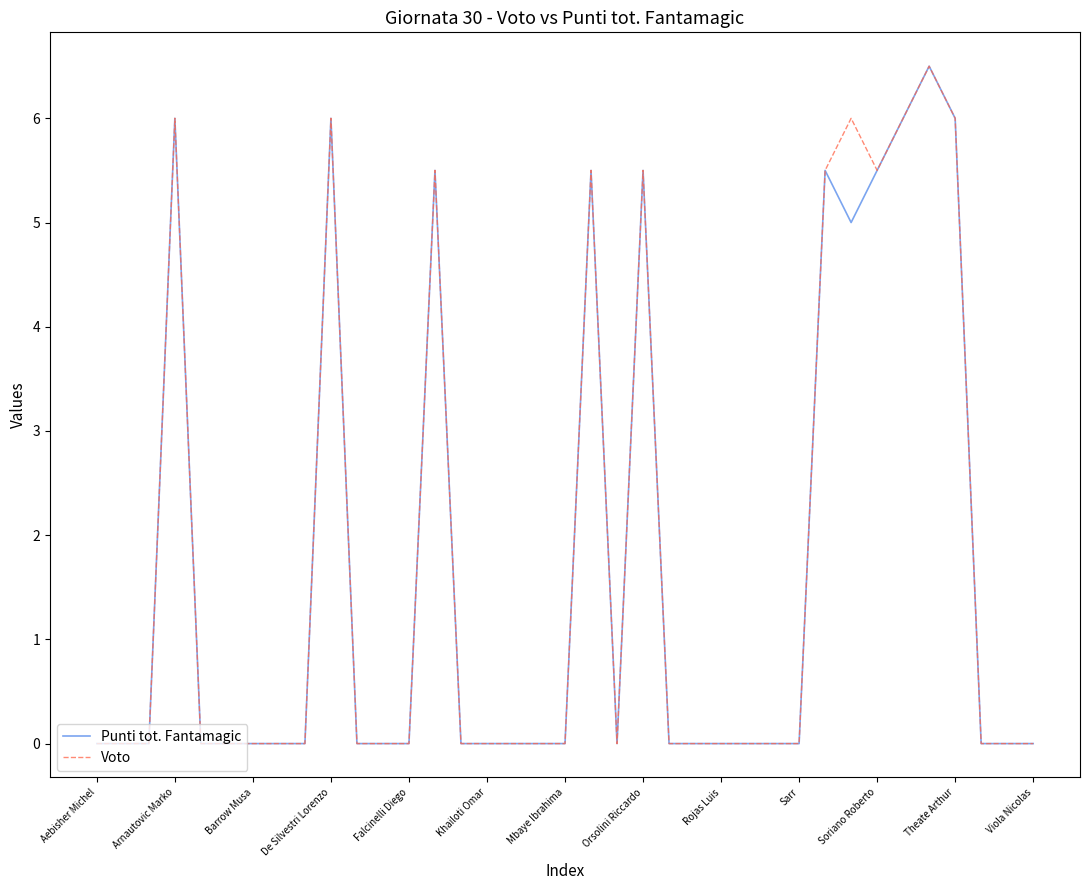

What is the greatest value displayed?

6.5